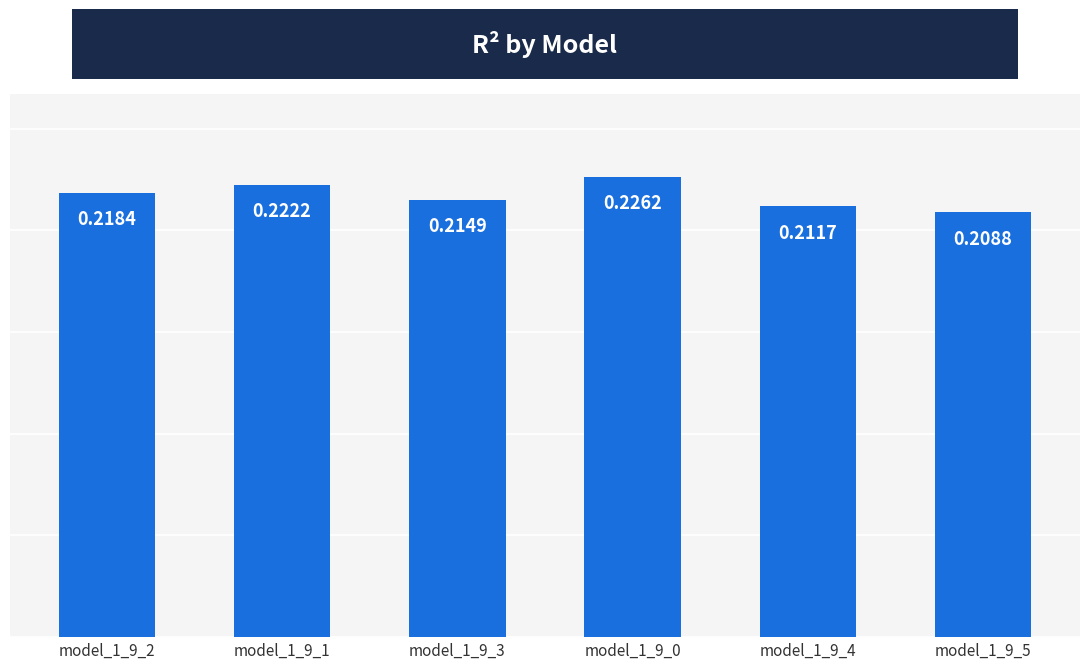

What is the sum of all values?

1.3